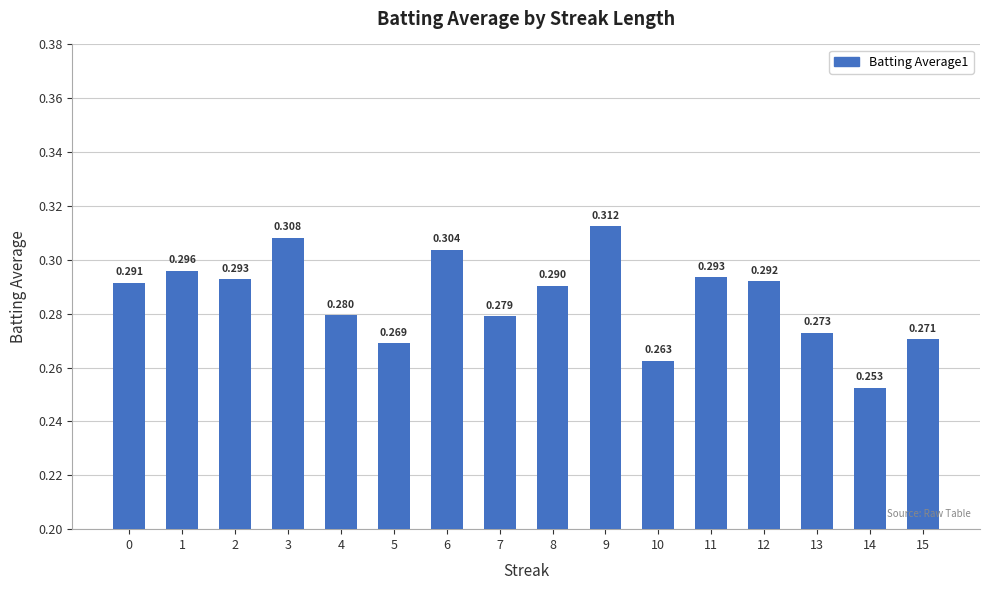

At which category does the chart reach its peak across all series?

9